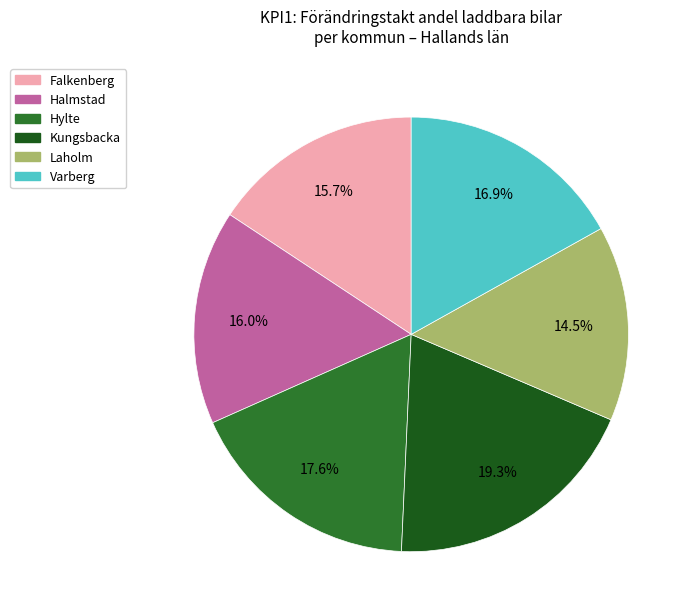

Is it true that Kungsbacka is 19% of the pie?

True